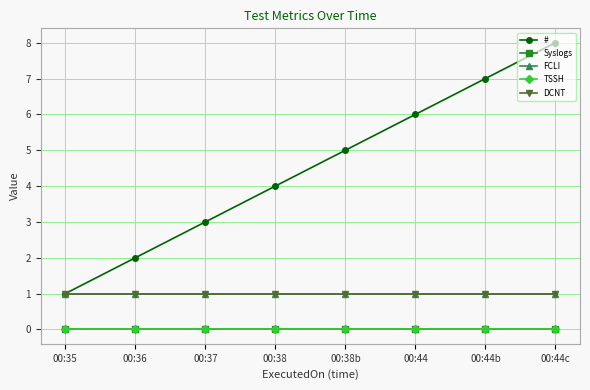

Is this an area chart (filled region under the line)?

No